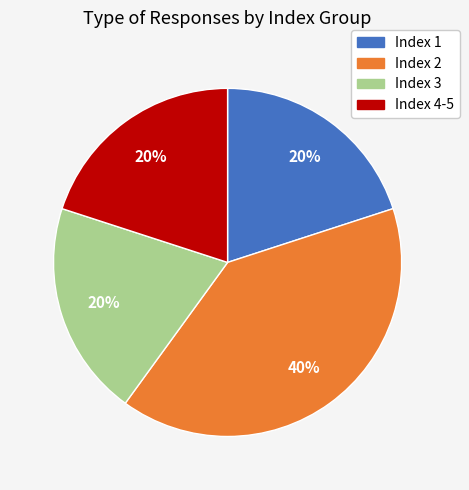

True or false: Index 1 accounts for 20% of the total.

True